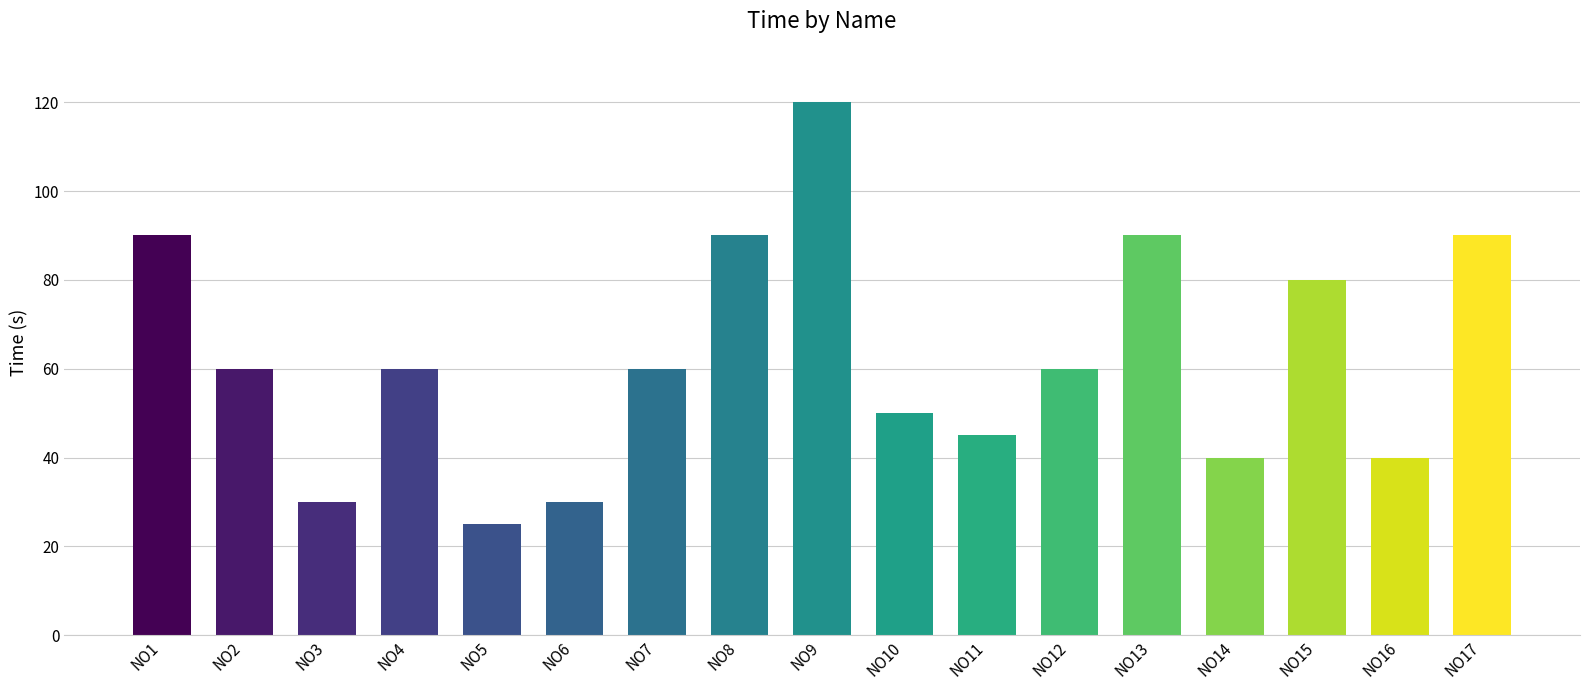

Reading left to right, list all the values displayed in this chart.

90	60	30	60	25	30	60	90	120	50	45	60	90	40	80	40	90